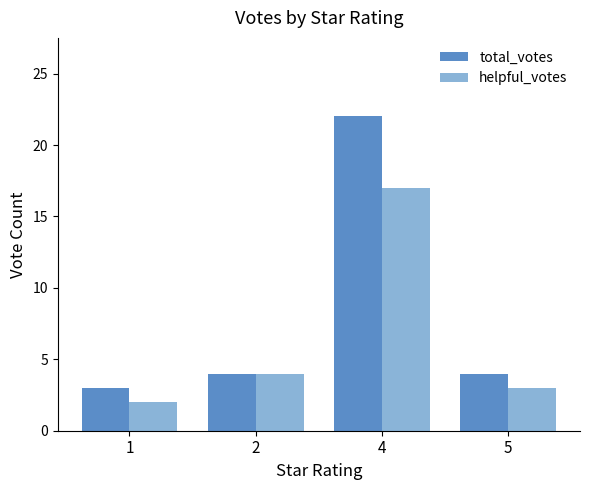

Which series has the largest range (max minus min)?

total_votes